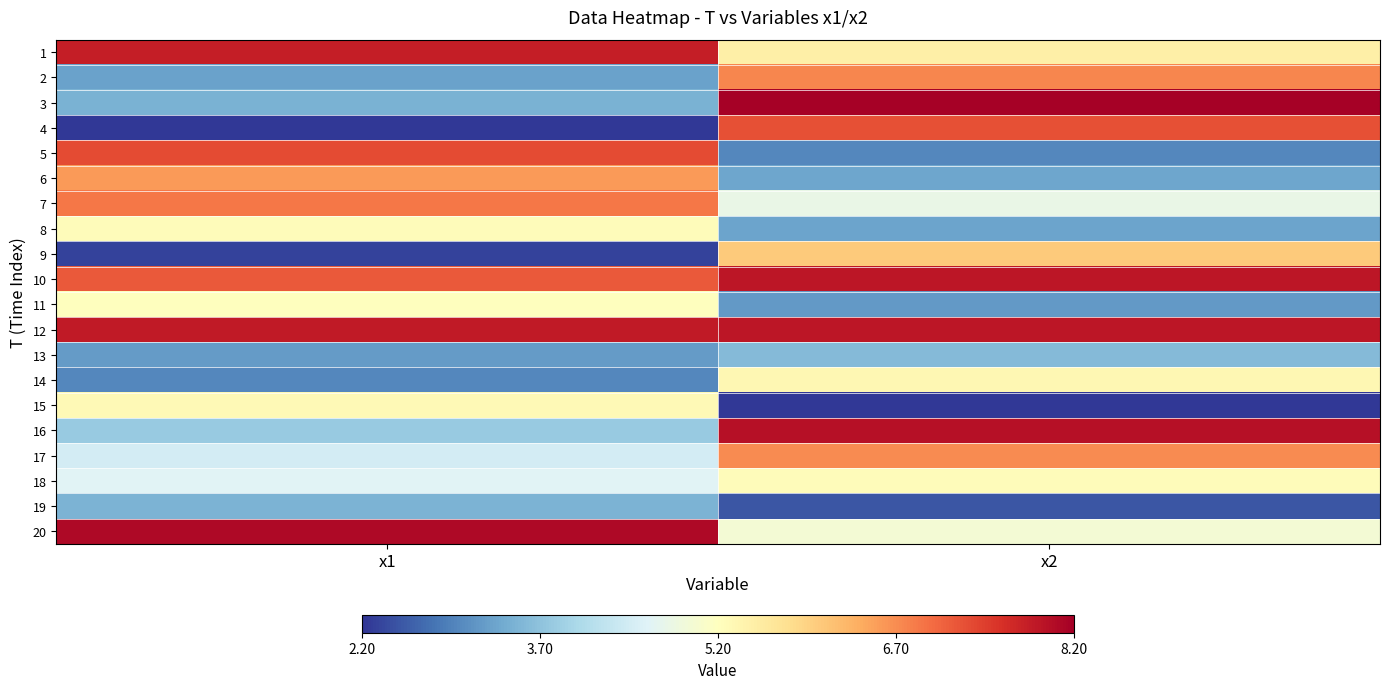

Which series has the largest total across all categories?

12